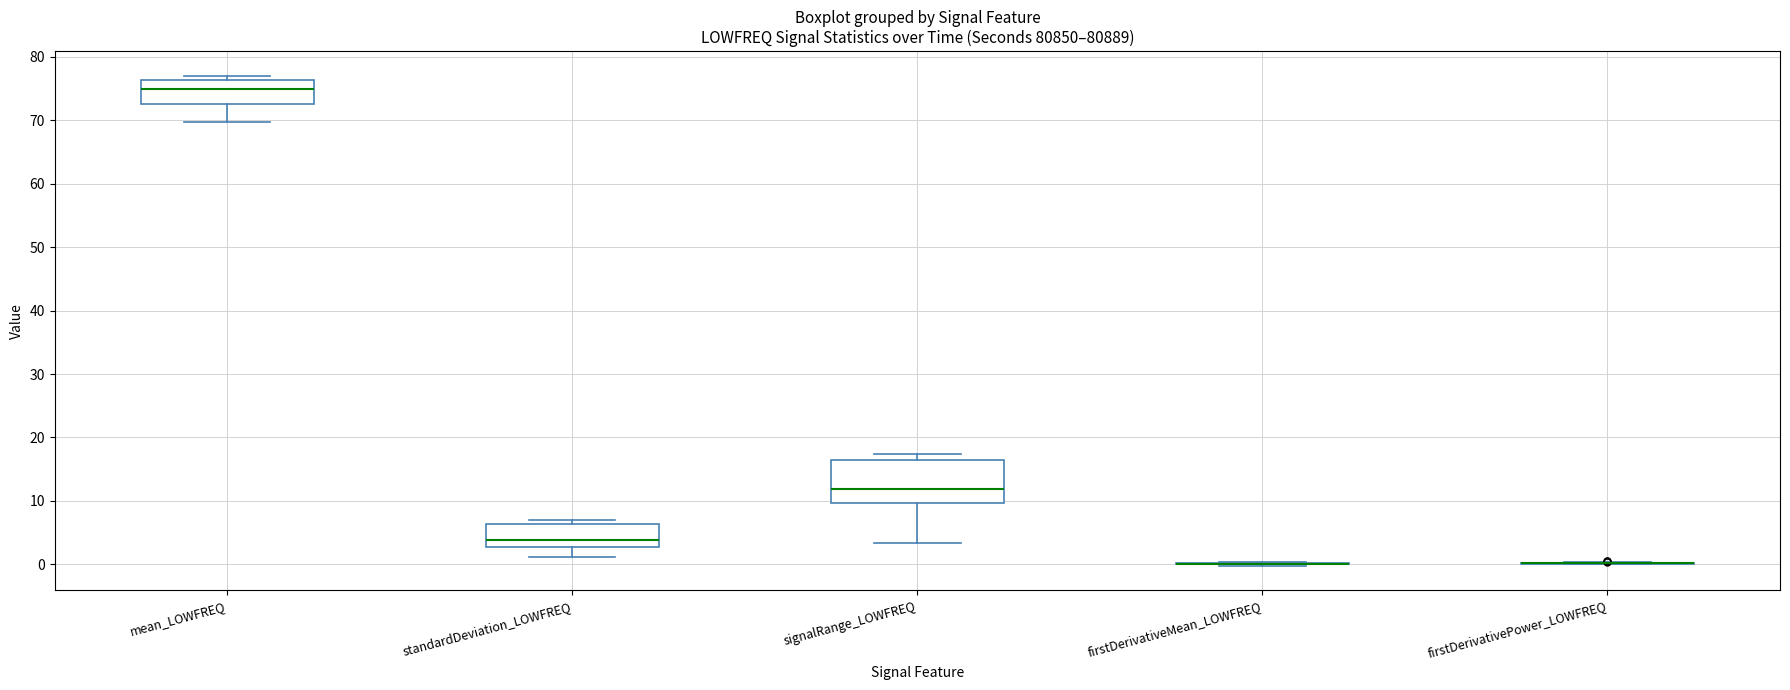

Comparing the boxes themselves (not the whiskers), which one is the tallest?

signalRange_LOWFREQ